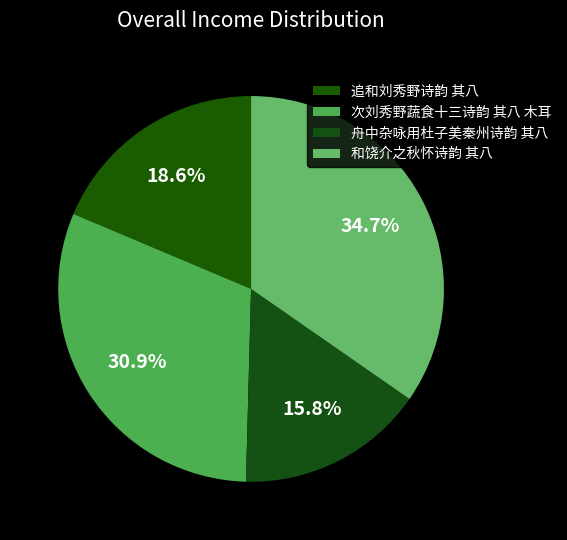

To the nearest percent, what is the difference between the 和饶介之秋怀诗韵 其八 and 追和刘秀野诗韵 其八 slice percentages?

16%